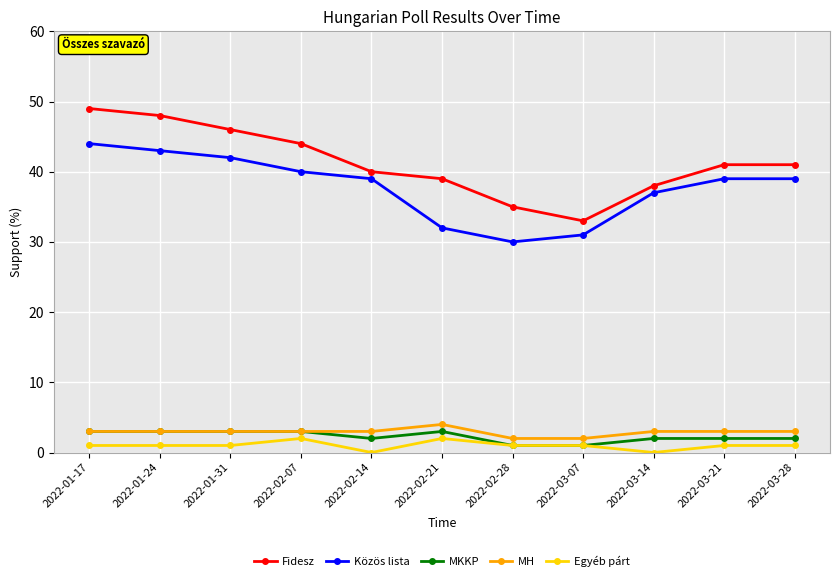

What is the label of the 4th point from the left?

2022-02-07